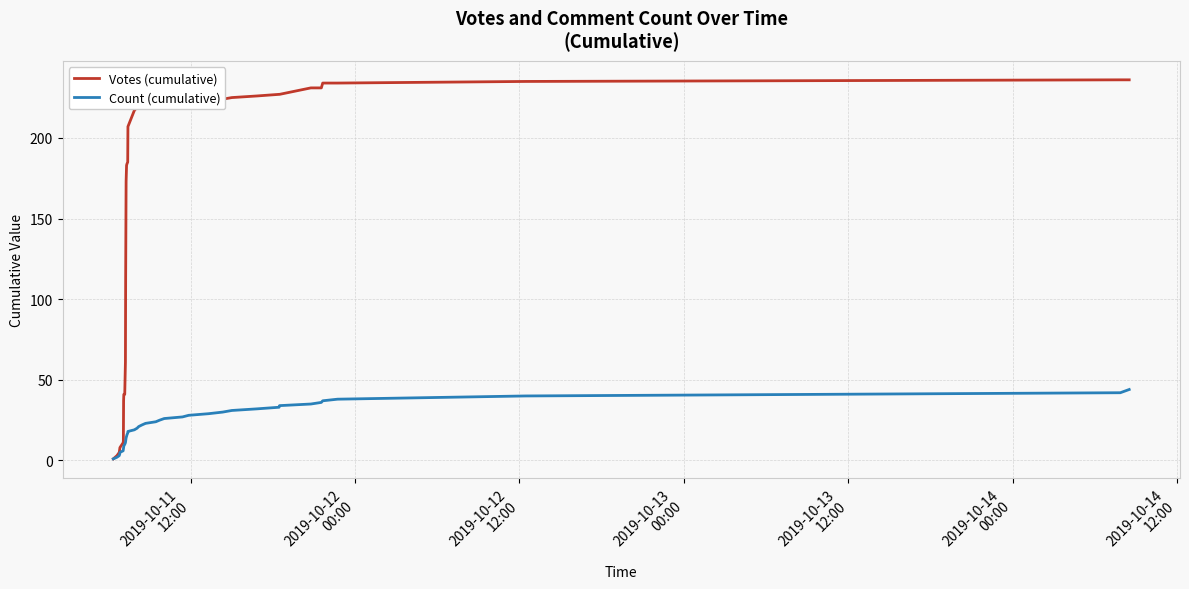

What is the maximum value for Votes (cumulative)?

236